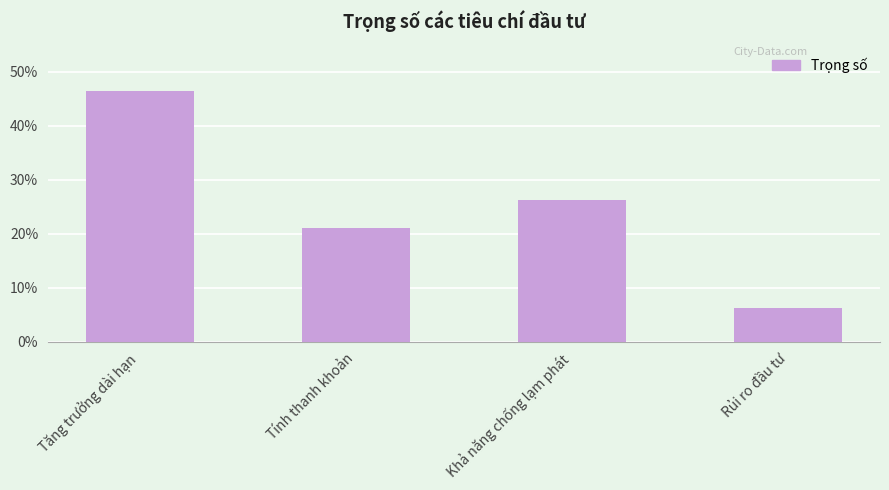

Which category has the highest value across all series?

Tăng trưởng dài hạn